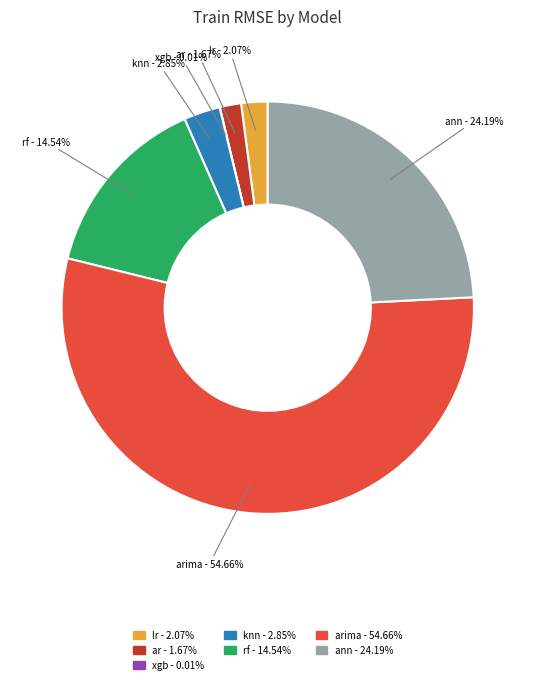

Which has a higher value, arima or ar?

arima